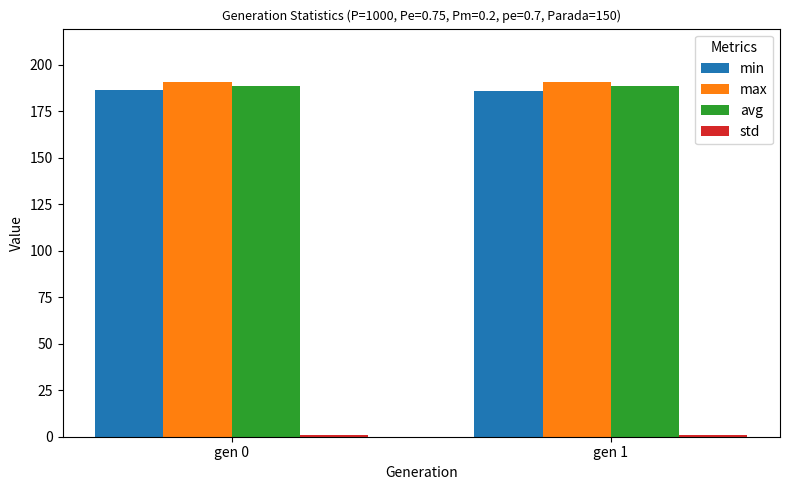

What is the sum of the min values at gen 0 and gen 1?

372.5